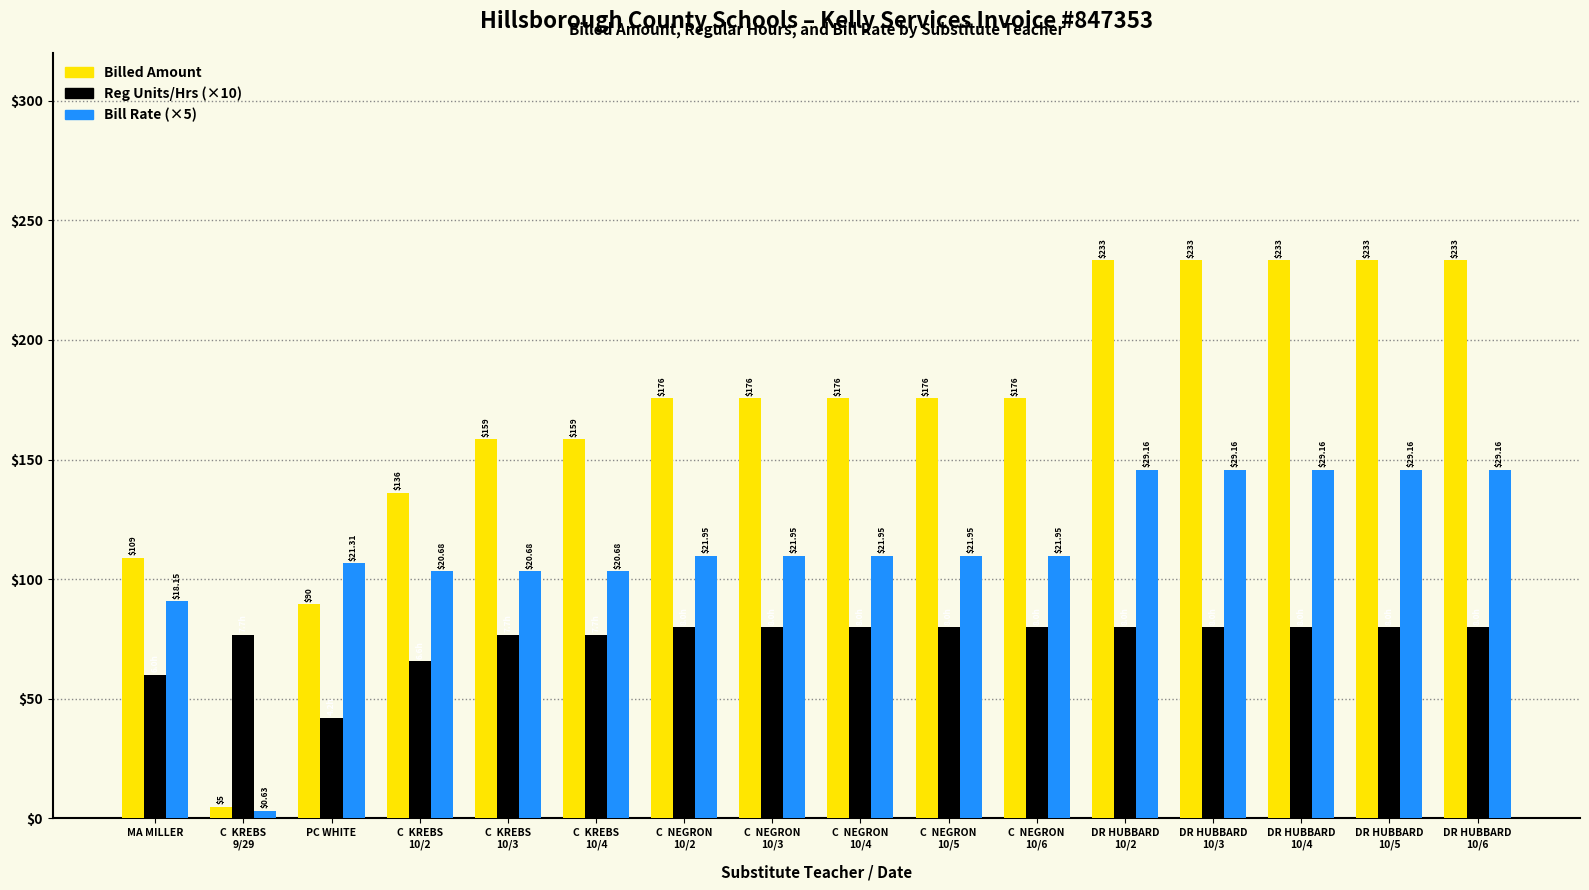

How many groups of bars are there?

16